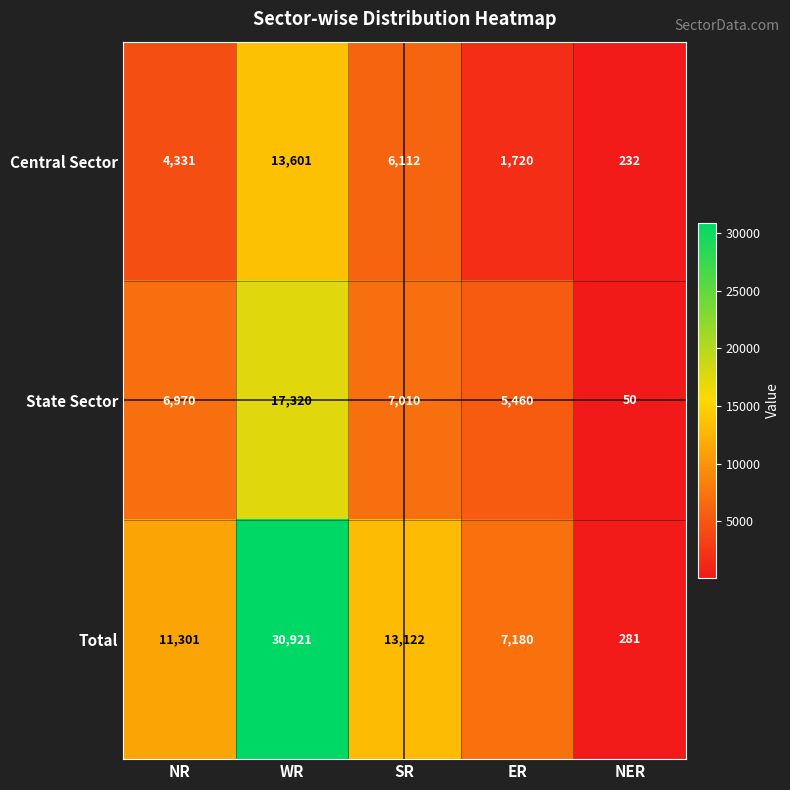

Which series has the largest total across all categories?

Total